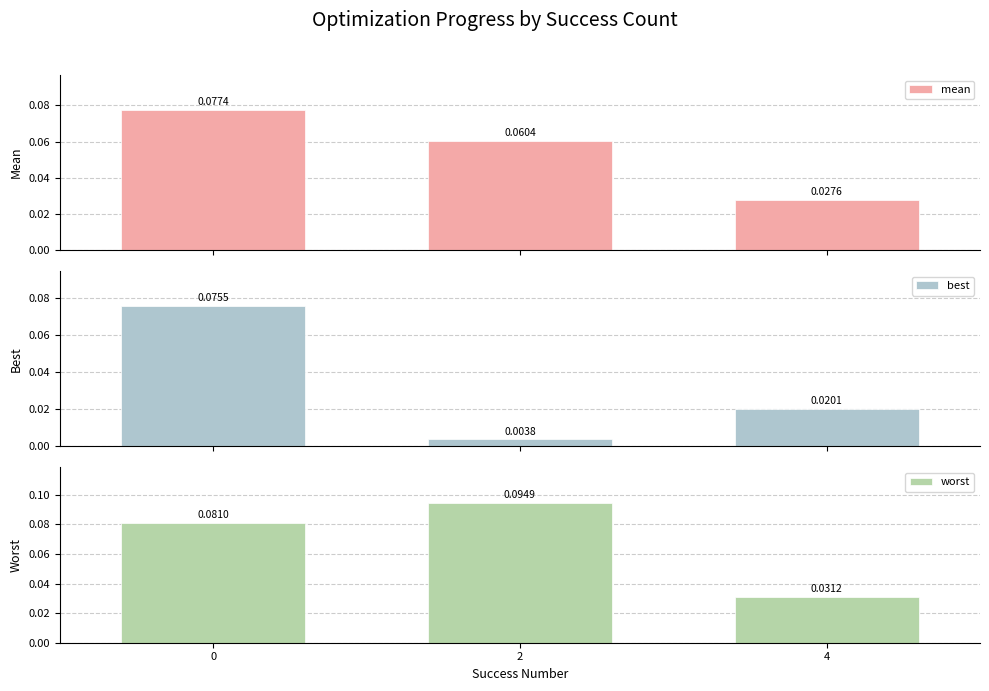

What is the sum of the mean values at 4 and 0?

0.1